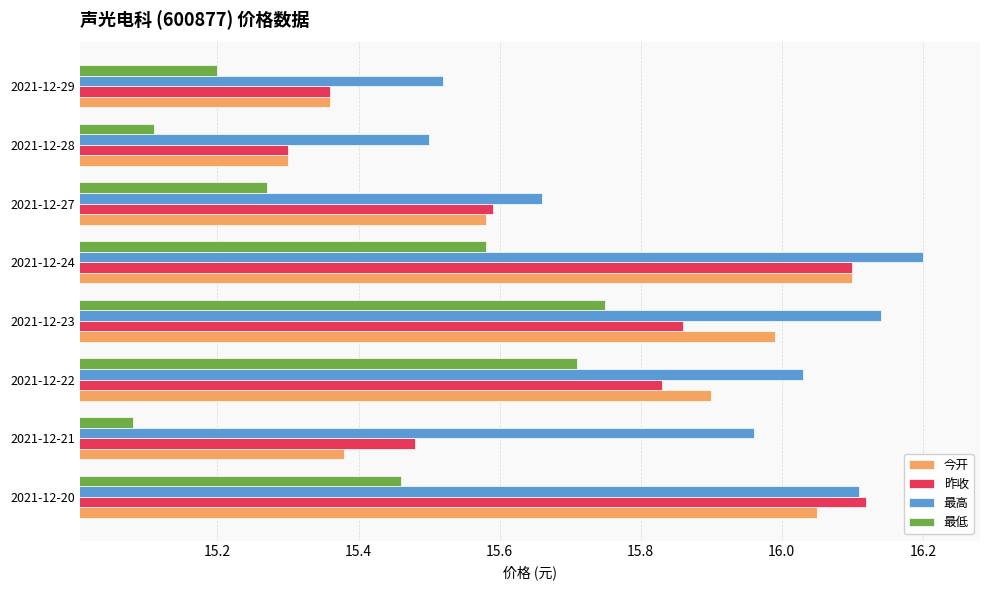

What is the sum of the 最低 values at 2021-12-23 and 2021-12-21?

30.8